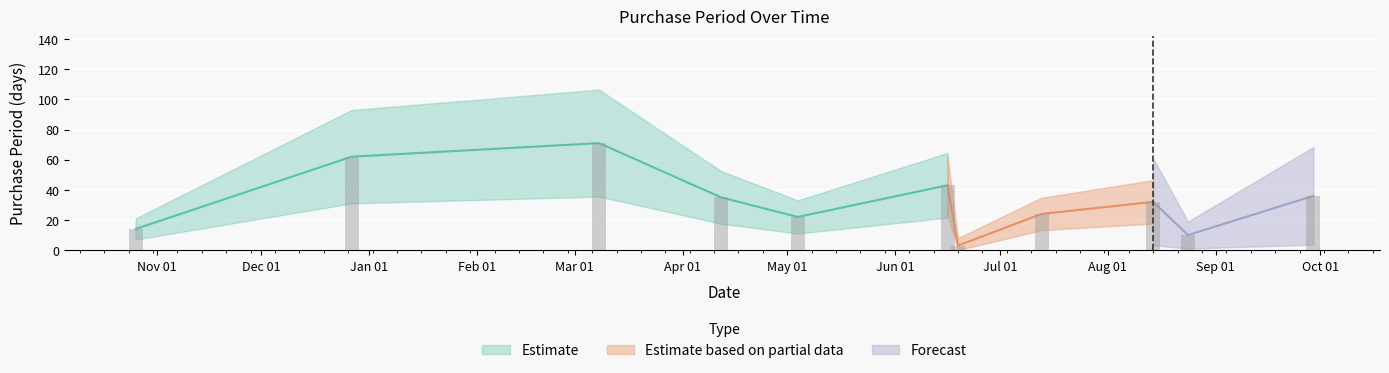

List the labels in order of value, smallest first.

2017-06-19, 2017-08-24, 2016-10-26, 2017-05-04, 2017-07-13, 2017-08-14, 2017-04-12, 2017-09-29, 2017-06-16, 2016-12-27, 2017-03-08